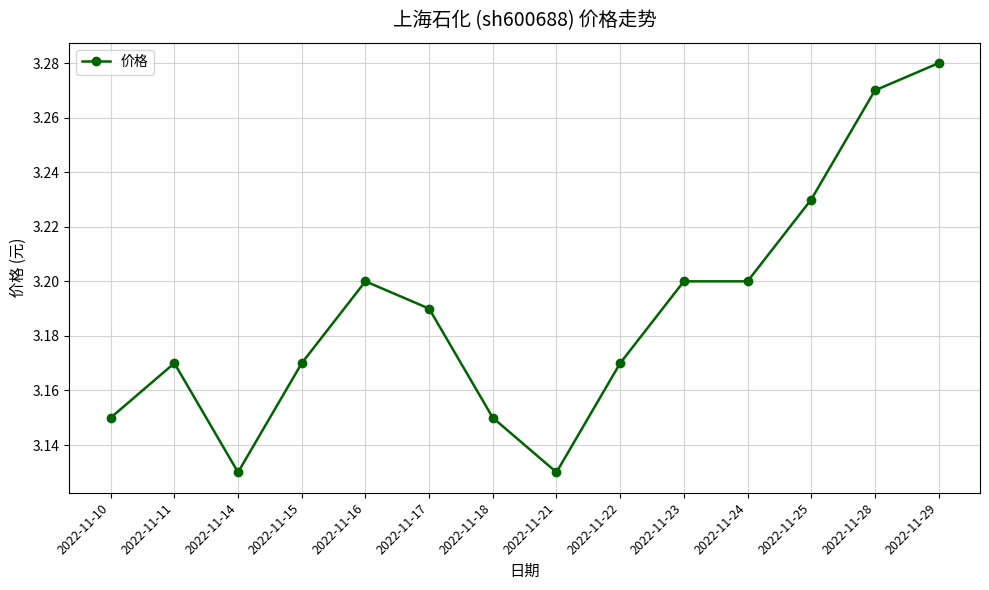

Count the values in the range 3 to 4.

14